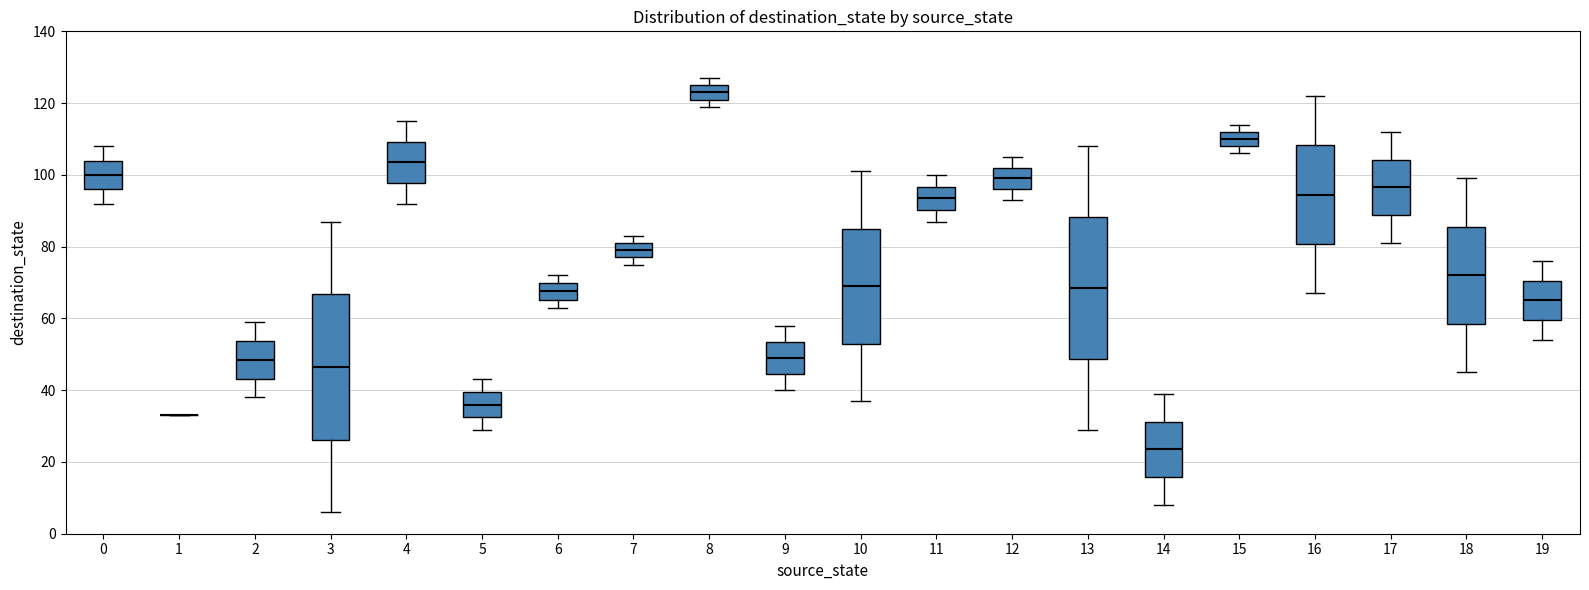

Reading left to right, transcribe this box plot: for each box, give where its median line is, the range the box spans, and where its two whiskers end, as read against the y-axis. The values are not printed on the chart, so give them approximately, as read against the axis.

0: median 100, box 96 to 104, whiskers 92 to 108
1: box collapsed to a line at 34, whiskers 34 to 34
2: median 48, box 44 to 54, whiskers 38 to 60
3: median 46, box 26 to 66, whiskers 6 to 88
4: median 104, box 98 to 110, whiskers 92 to 116
5: median 36, box 32 to 40, whiskers 30 to 44
6: median 68, box 66 to 70, whiskers 64 to 72
7: median 80, box 78 to 82, whiskers 76 to 84
8: median 124, box 122 to 126, whiskers 120 to 128
9: median 50, box 44 to 54, whiskers 40 to 58
10: median 70, box 54 to 86, whiskers 38 to 102
11: median 94, box 90 to 96, whiskers 88 to 100
12: median 100, box 96 to 102, whiskers 94 to 106
13: median 68, box 48 to 88, whiskers 30 to 108
14: median 24, box 16 to 32, whiskers 8 to 40
15: median 110, box 108 to 112, whiskers 106 to 114
16: median 94, box 80 to 108, whiskers 68 to 122
17: median 96, box 88 to 104, whiskers 82 to 112
18: median 72, box 58 to 86, whiskers 46 to 100
19: median 66, box 60 to 70, whiskers 54 to 76